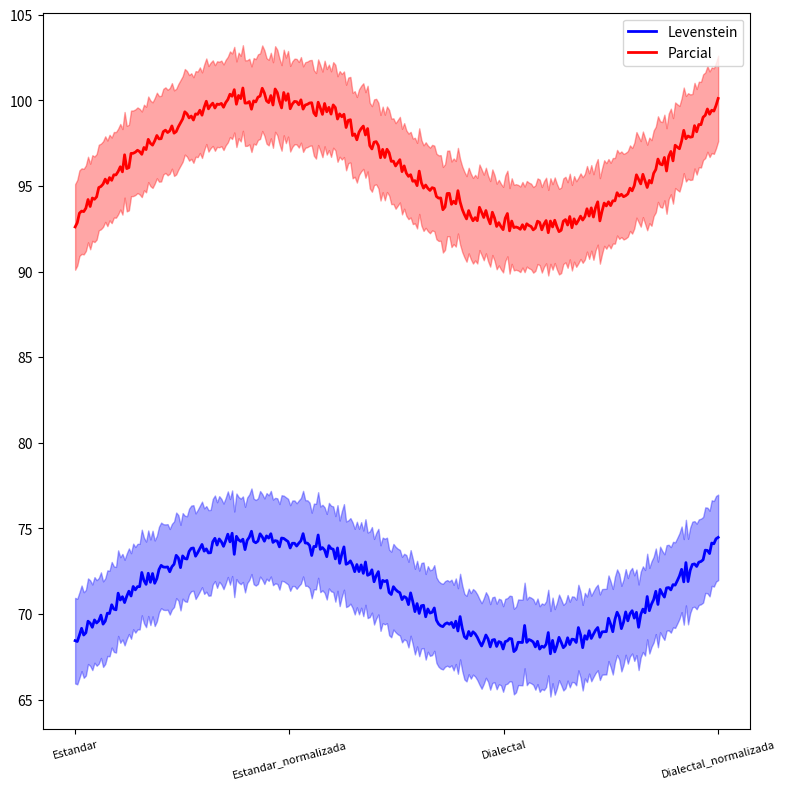

True or false: Levenstein and Parcial intersect in this chart.

False